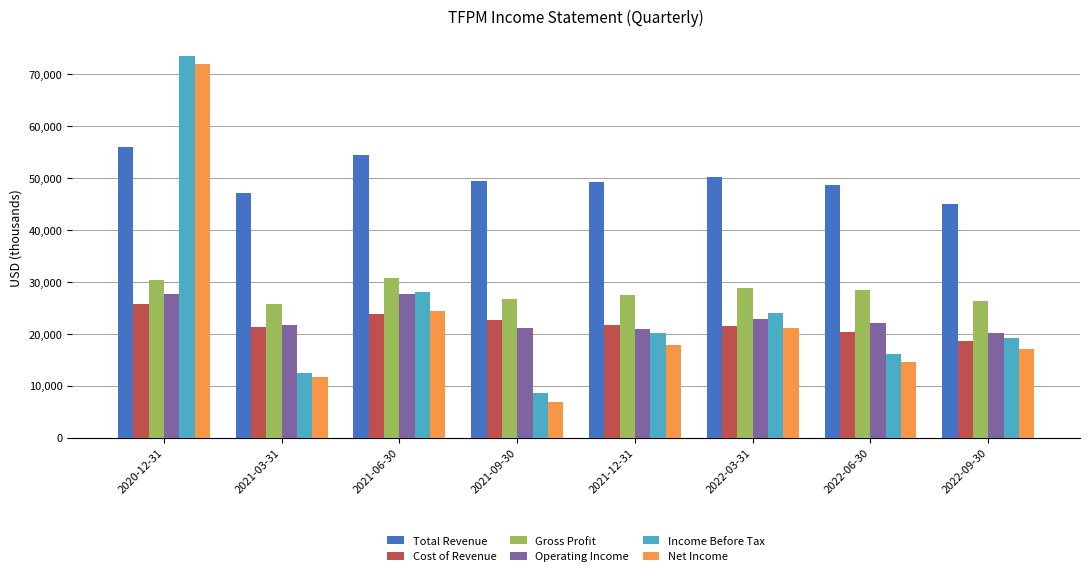

Which series changed the most between 2020-12-31 and 2021-09-30?

Net Income